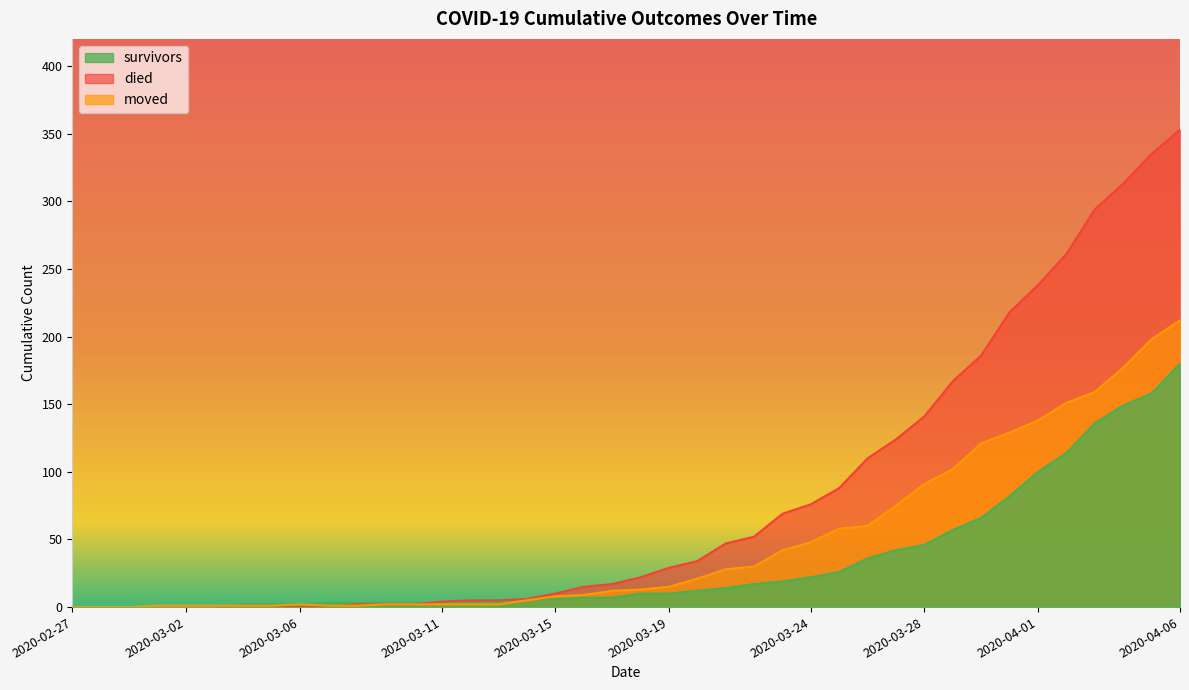

List the series in order of their overall mean, highest first.

died, moved, survivors